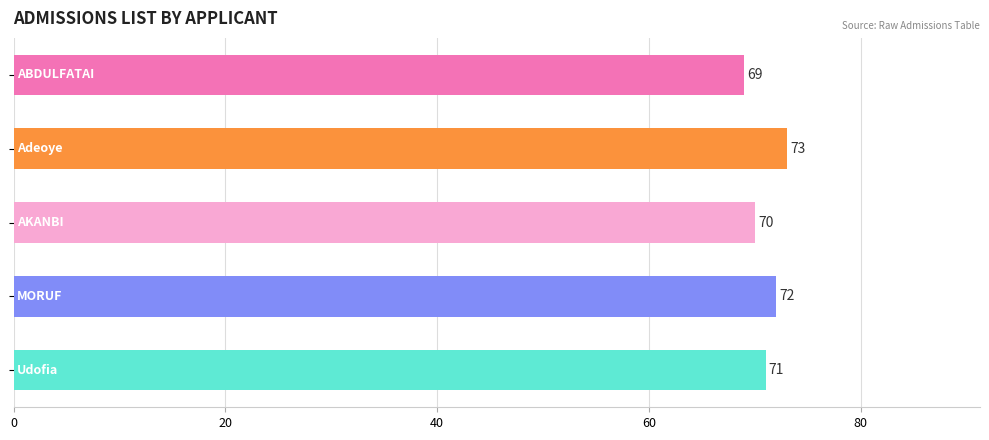

Count the values in the range 70 to 72.

3